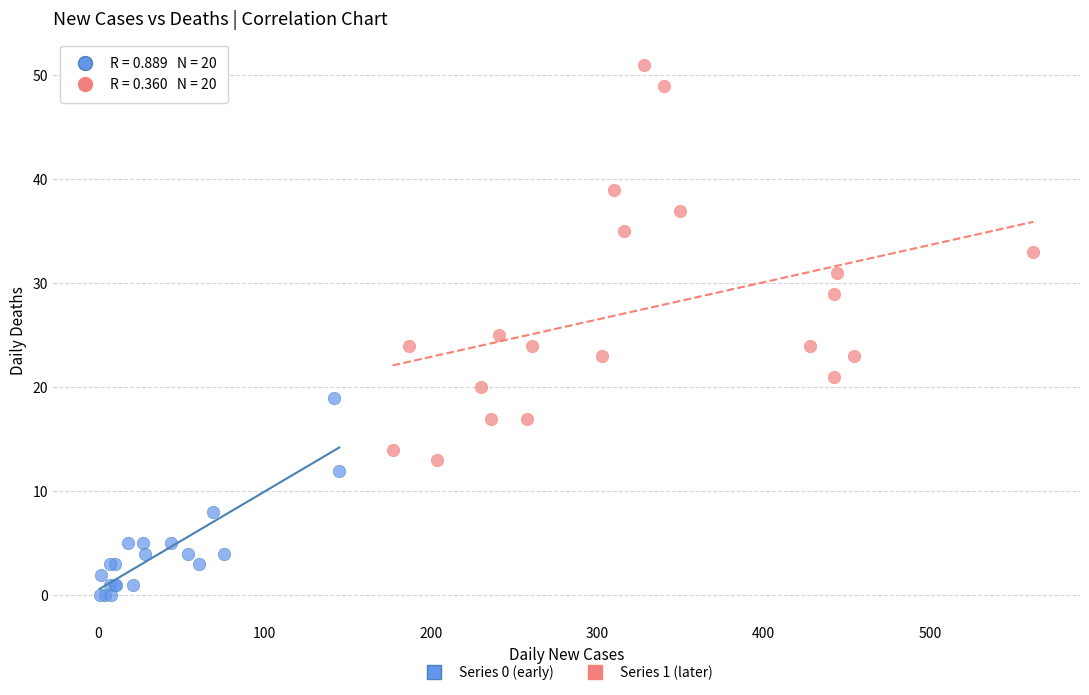

Which series has the widest spread of Y values?

Series 1 (later)